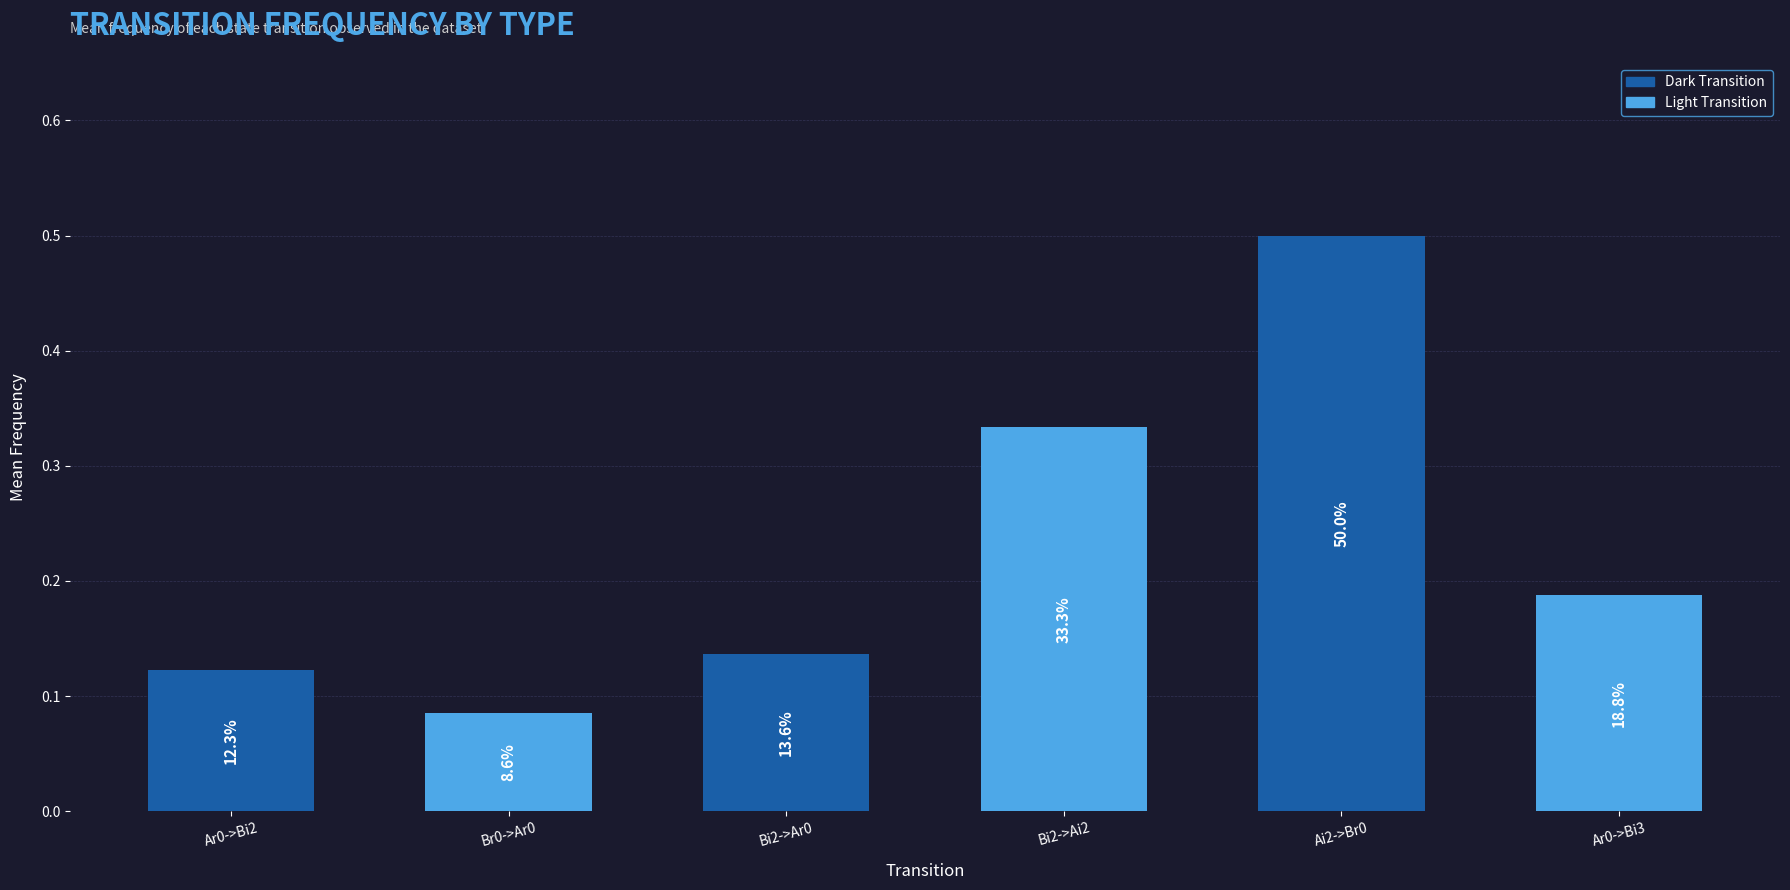

What is the difference between the maximum and minimum values?

0.4